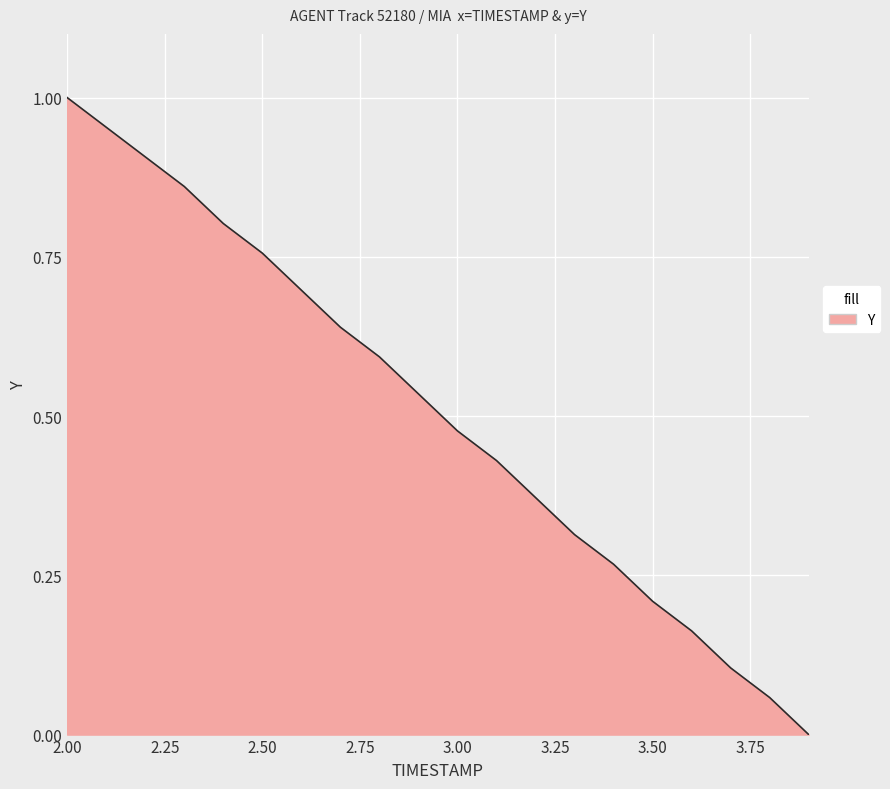

How many distinct data groups are displayed?

1